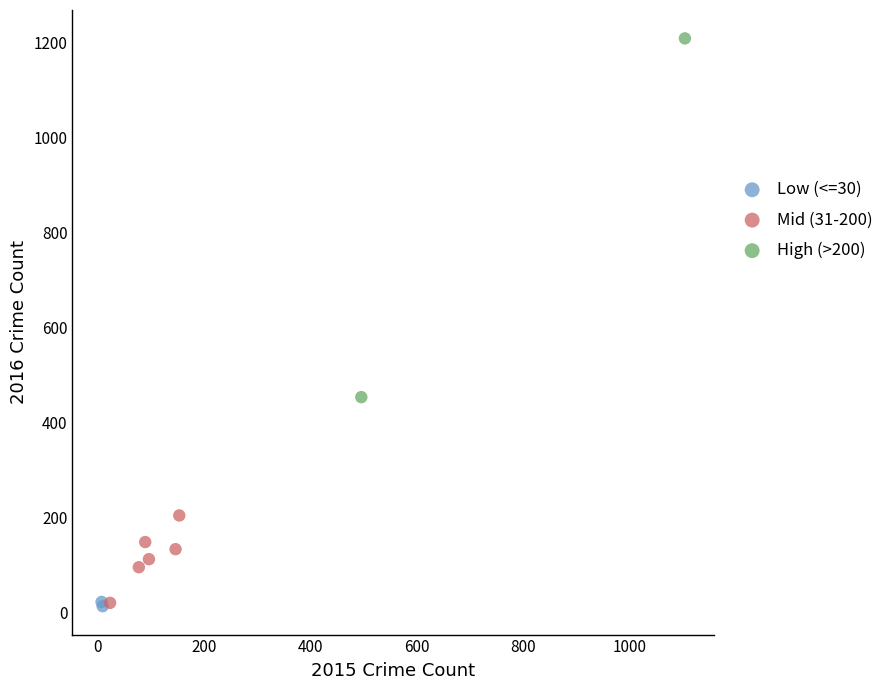

Which series has the largest Y range (max minus min)?

High (>200)